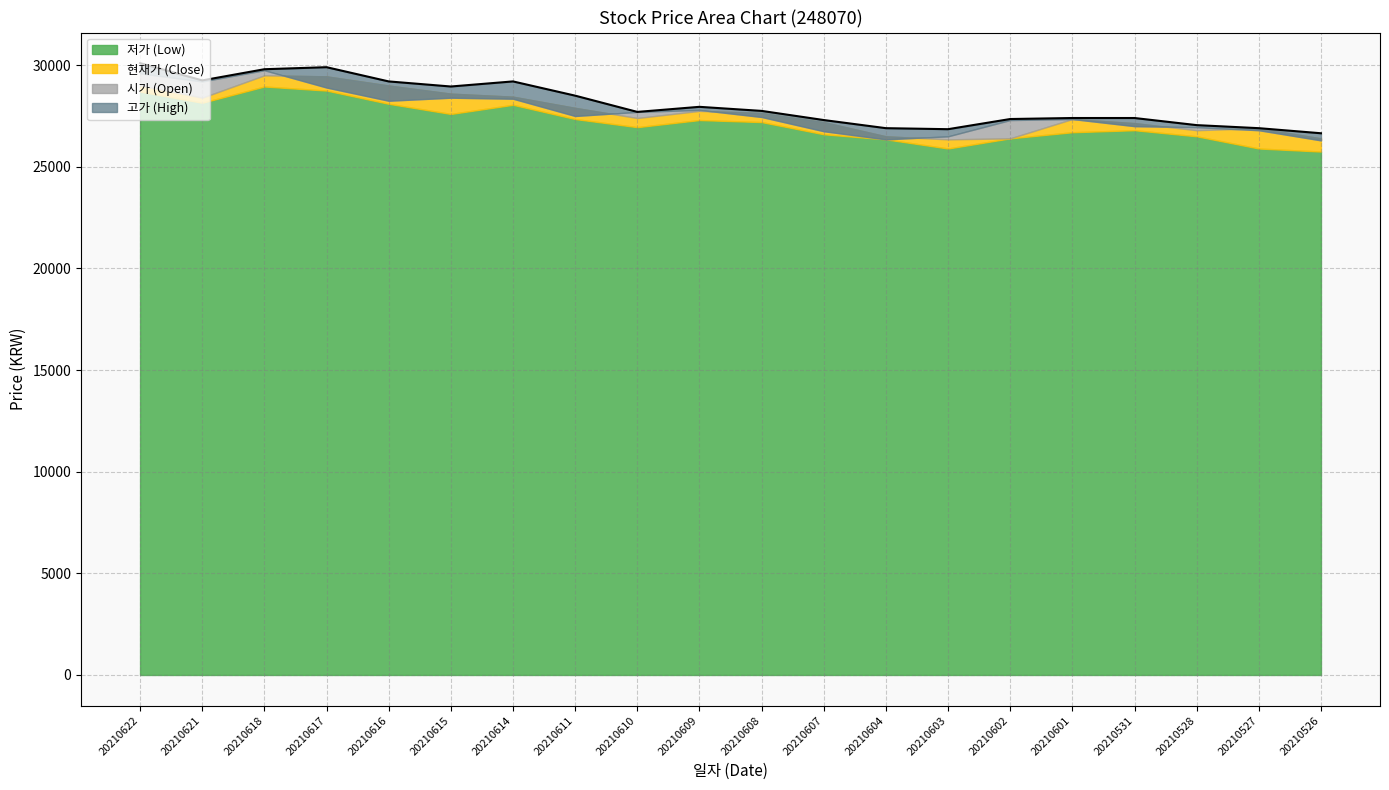

What is the sum of all 저가 values?

544000